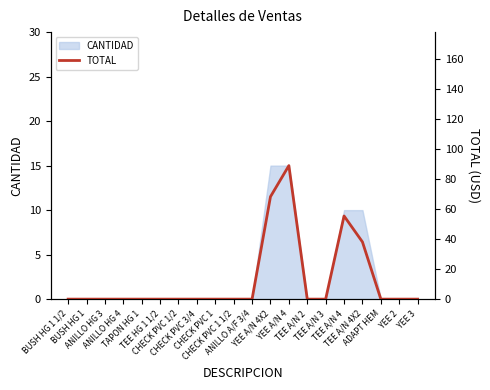

Which has a higher value, TEE HG 1 1/2 or BUSH HG 1?

TEE HG 1 1/2